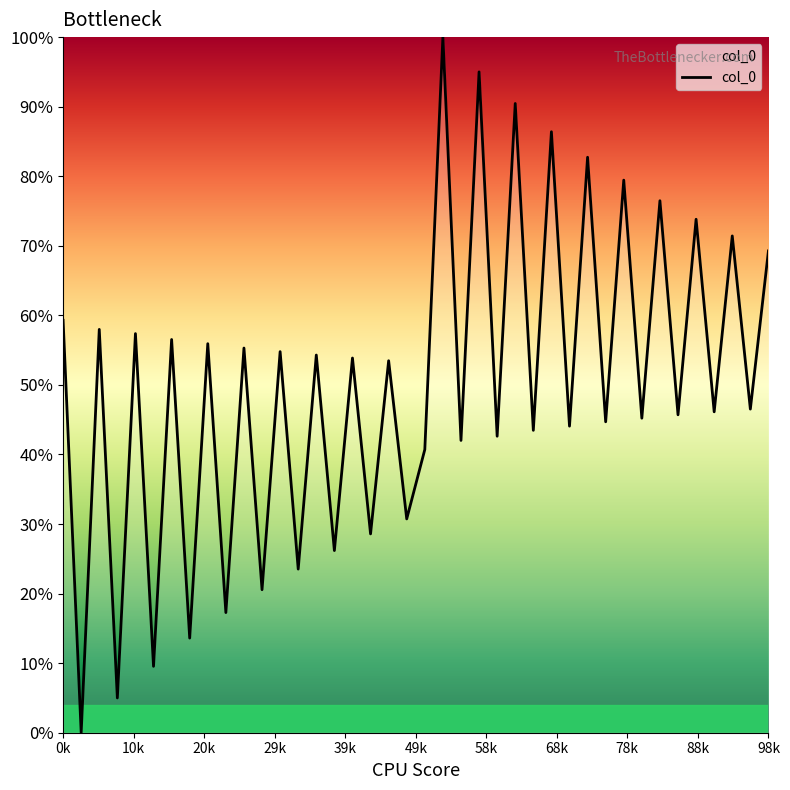

Does the chart display data point markers on the line(s)?

No